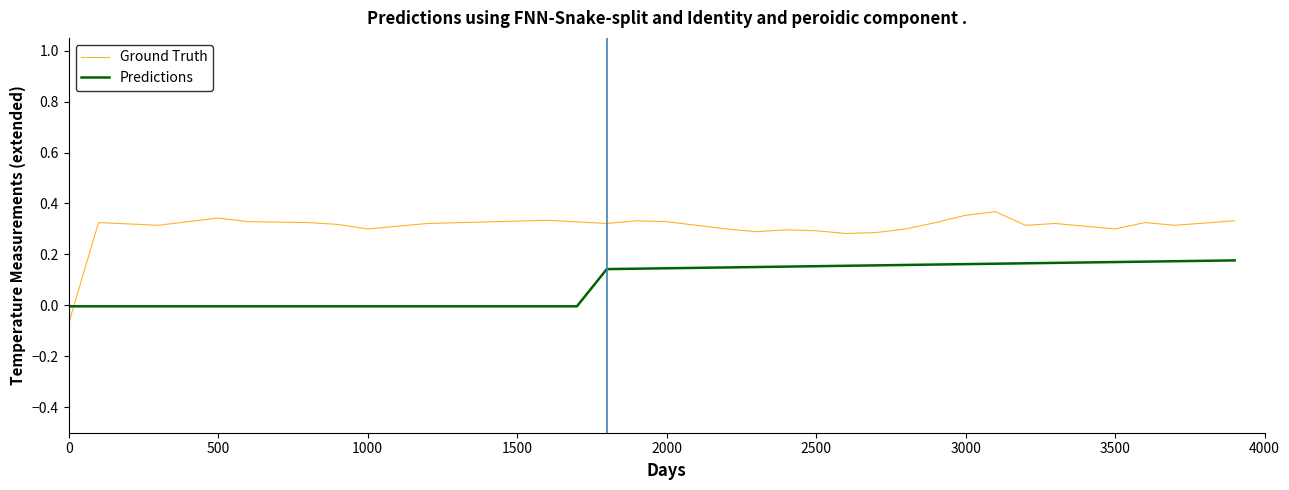

Rank the series by their average value, from highest to lowest.

Ground Truth, Predictions